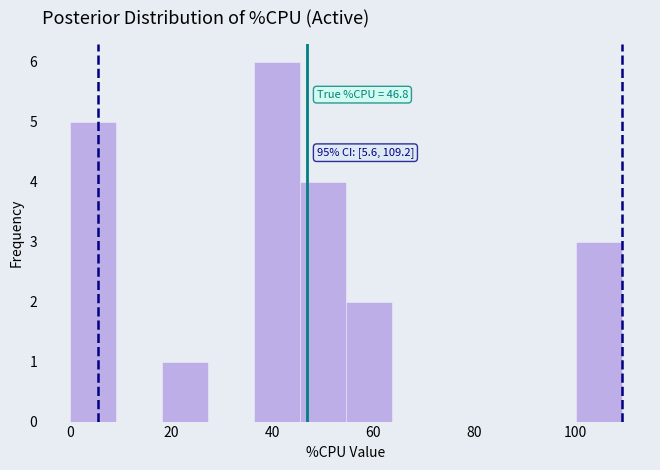

Over which range of the x-axis is the bar tallest?

36 to 46